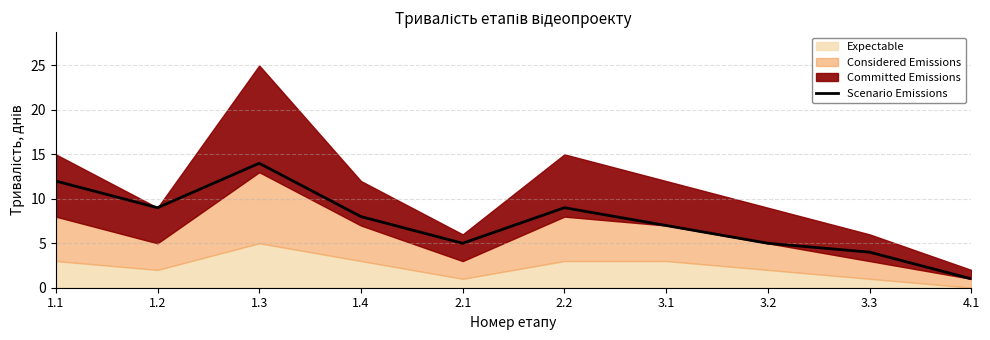

Does the chart display data point markers on the line(s)?

No